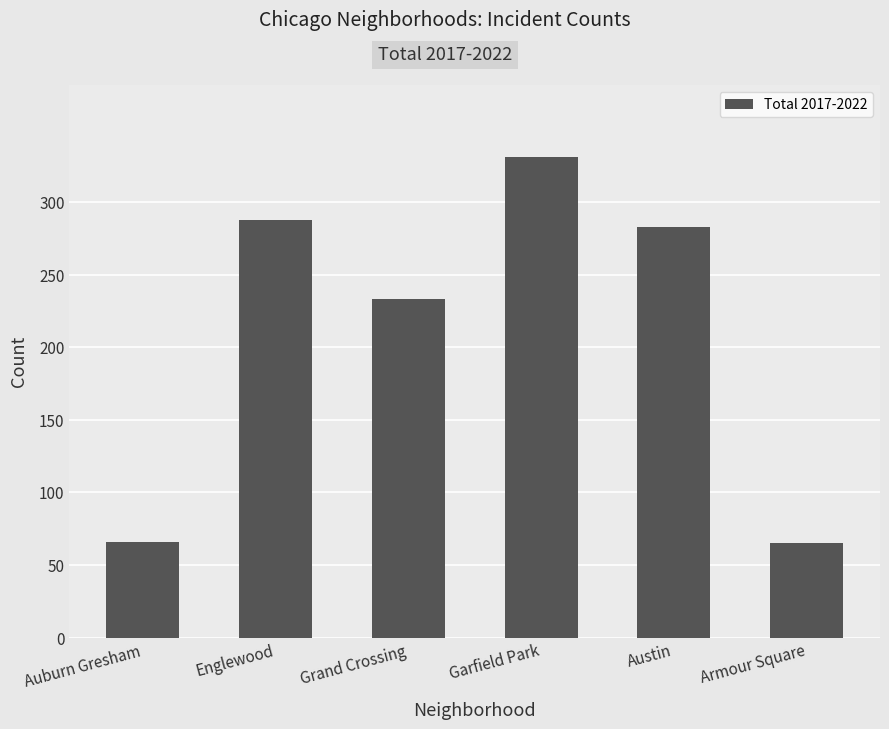

The value at Englewood is 436. True or false?

False